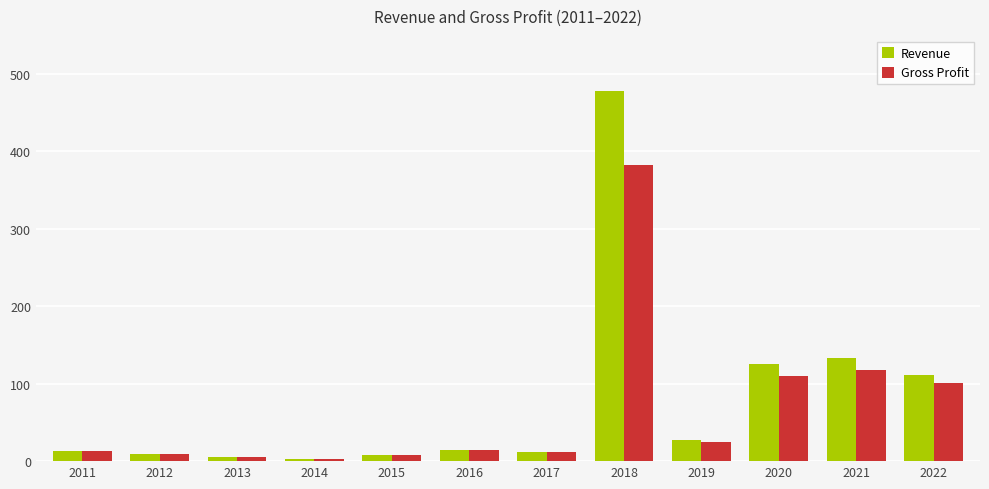

Where is Gross Profit nearest to the value 192?

2021